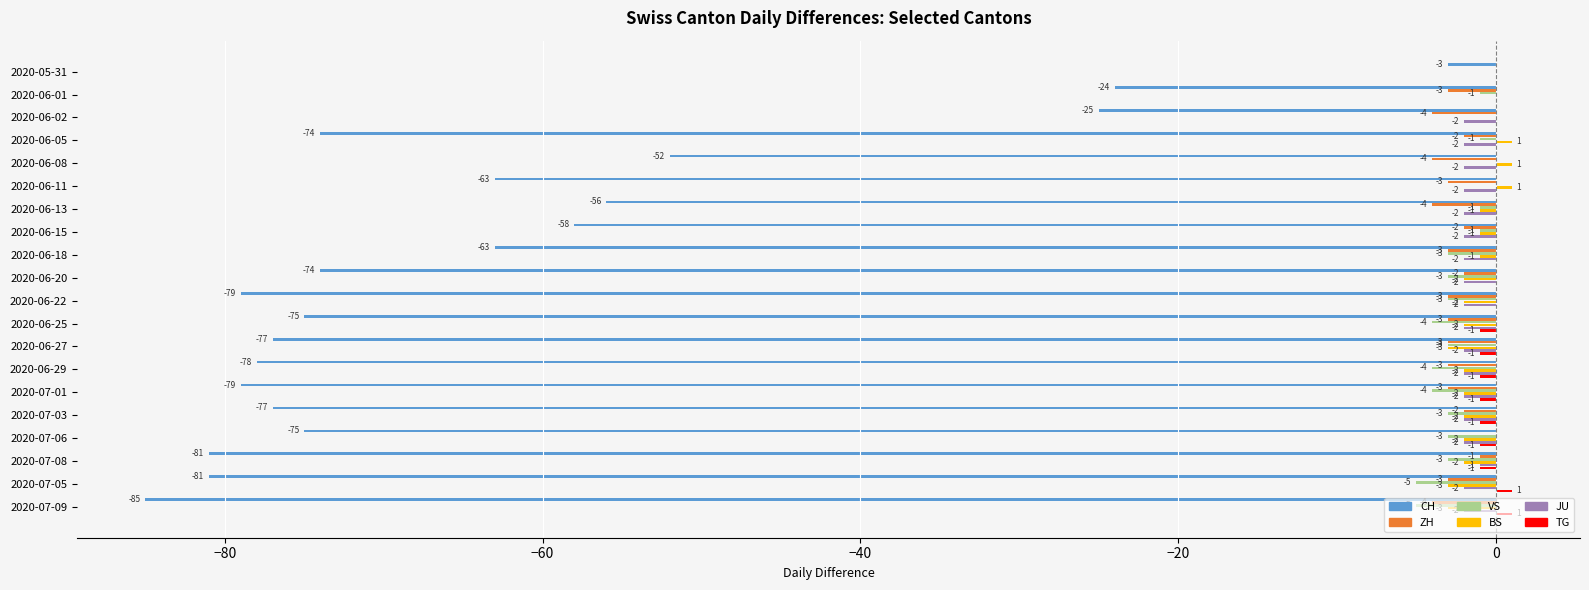

Is the value of TG at 2020-07-08 greater than the value of JU at 2020-06-20?

Yes